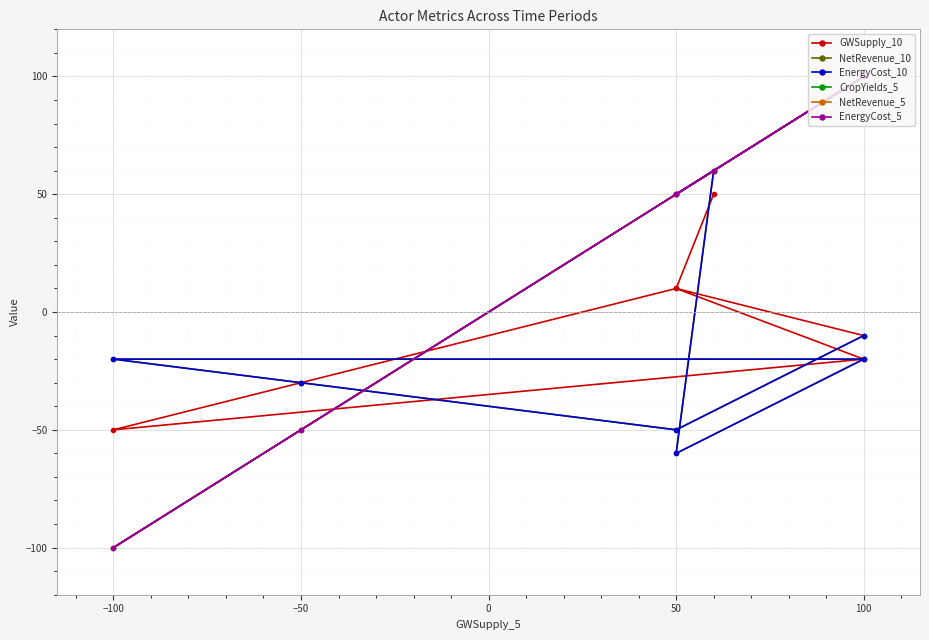

What is the difference between the second highest and second lowest values in the CropYields_5 series?

150